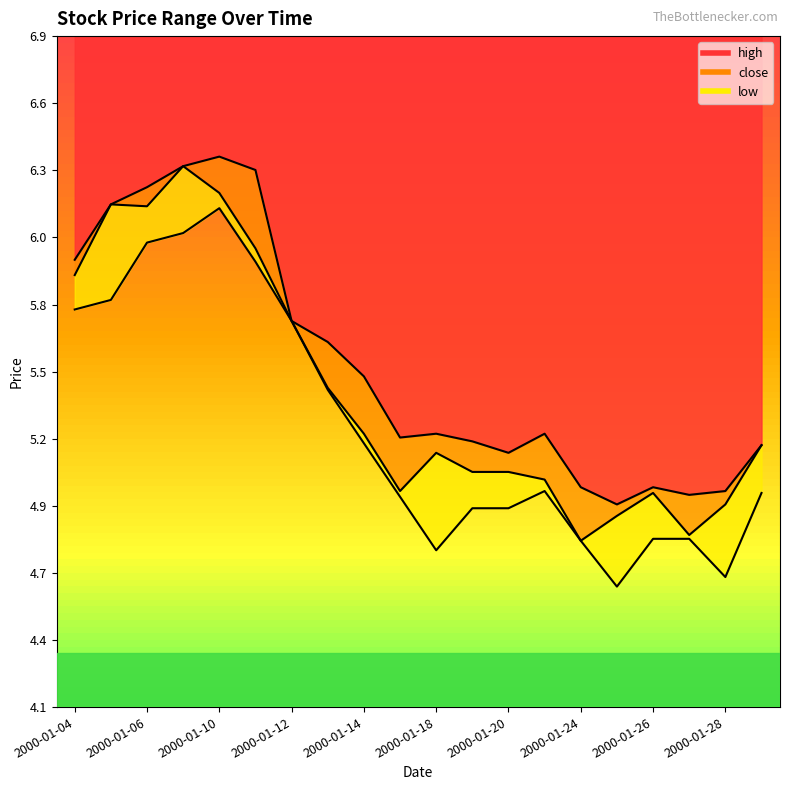

Which series has the largest range (max minus min)?

low